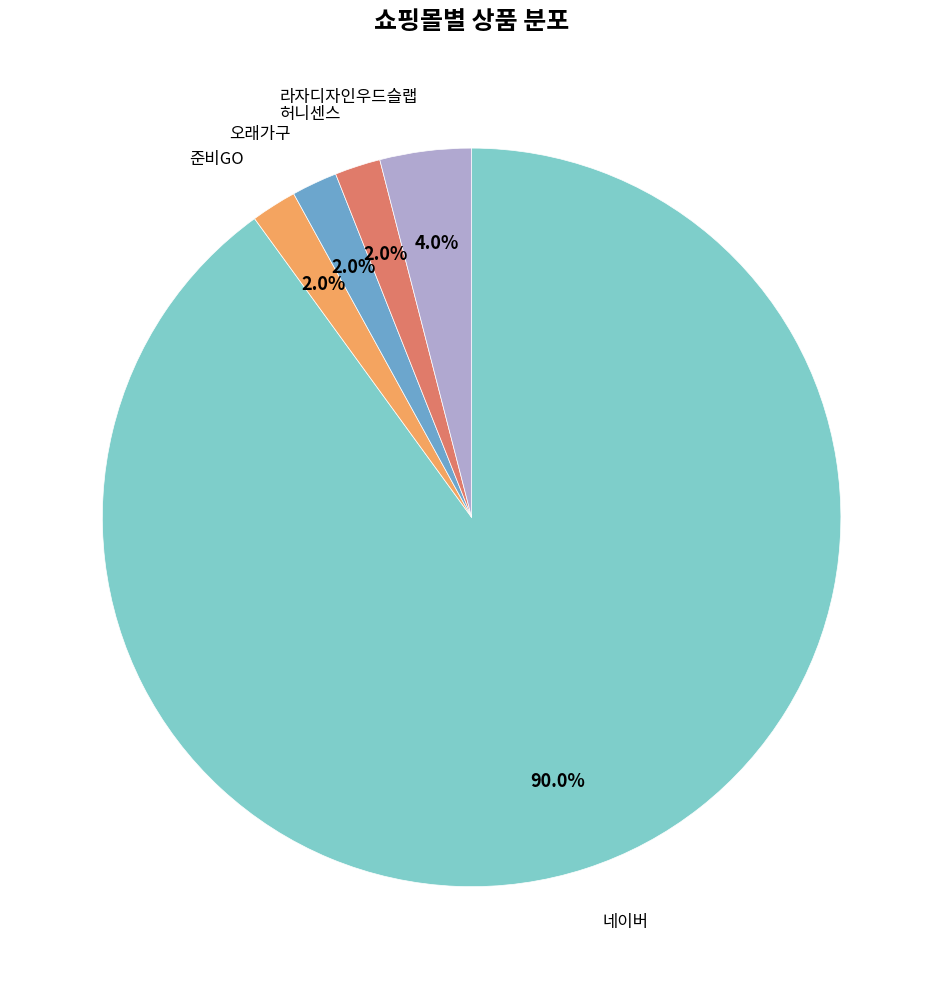

Is there any slice that represents more than half of the pie?

Yes